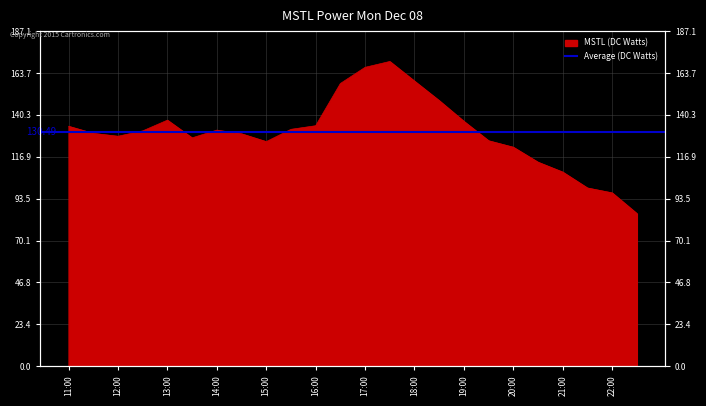

What is the sum of all values?

3131.7